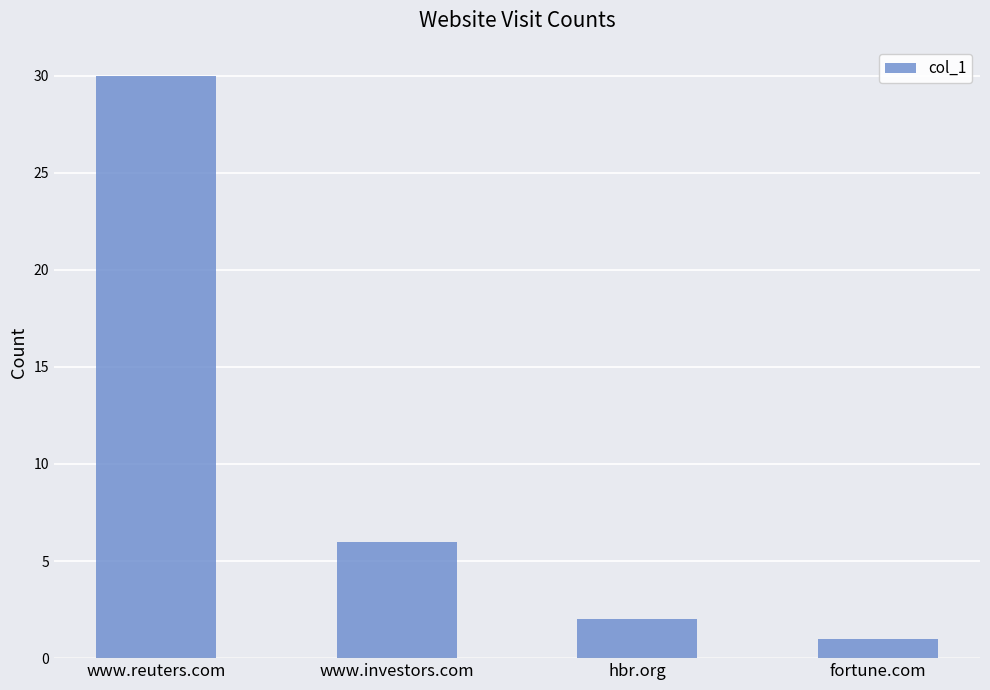

Reading right to left, extract all data points from this chart.

1	2	6	30